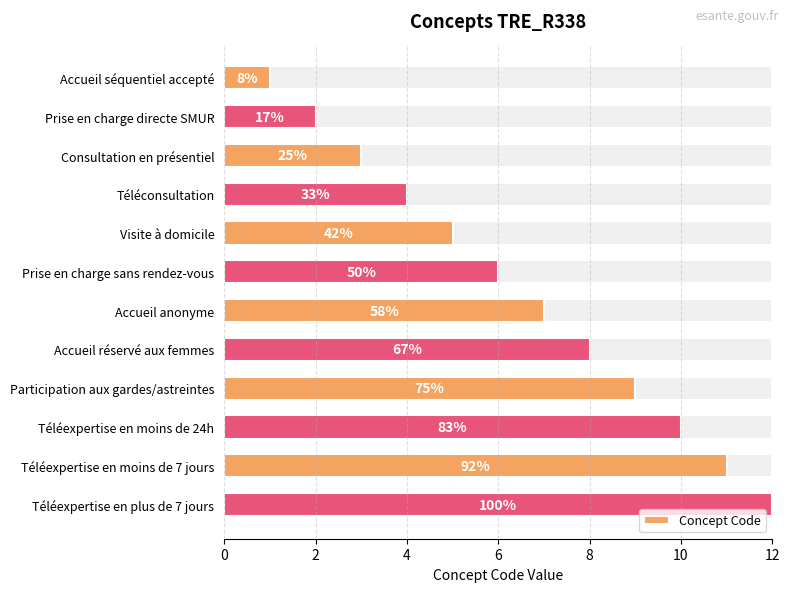

Reading left to right, extract all data points from this chart.

1	2	3	4	5	6	7	8	9	10	11	12